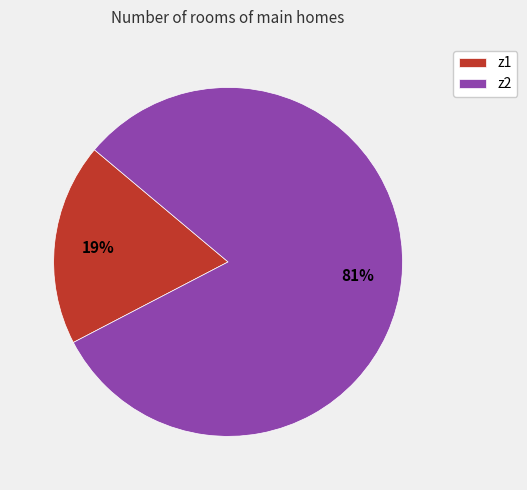

What is the largest slice in the pie chart?

z2